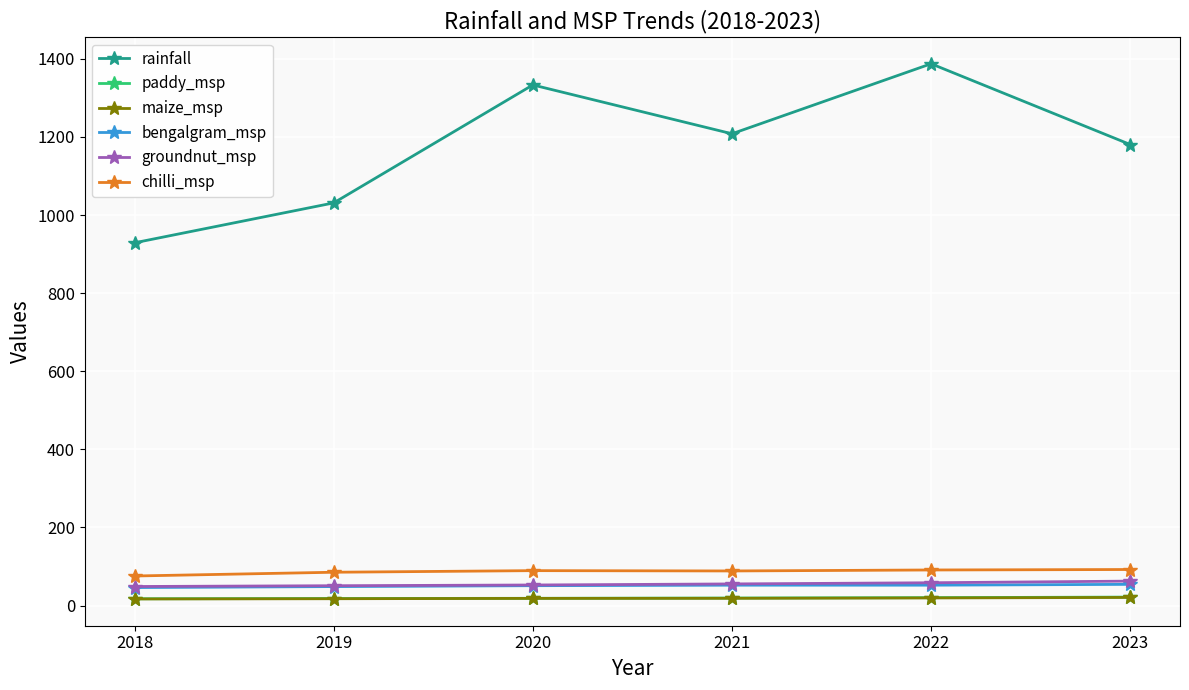

What is the difference between the maximum and minimum values in the chilli_msp series?

16.6